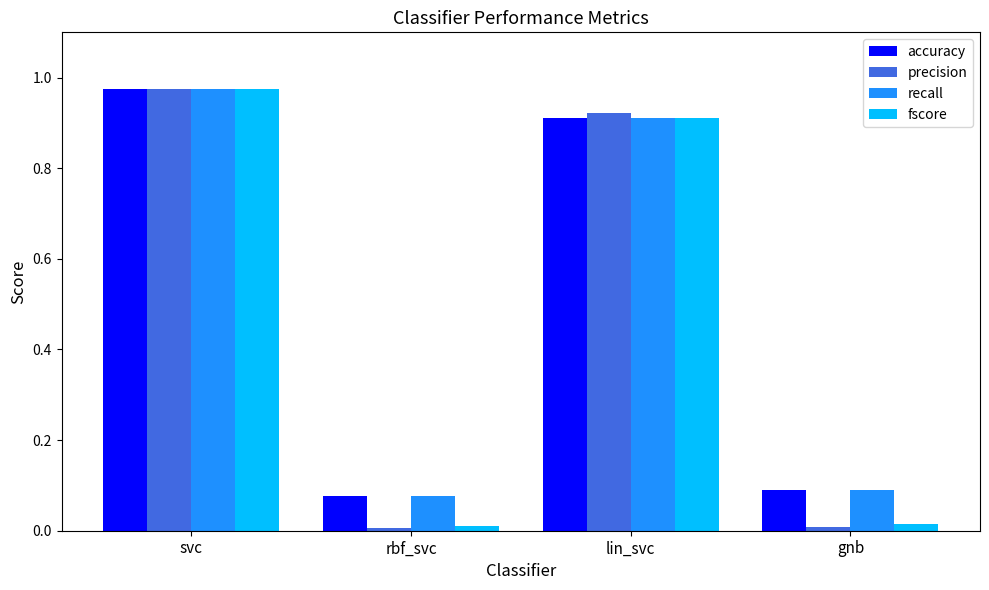

How many series are shown in this chart?

4